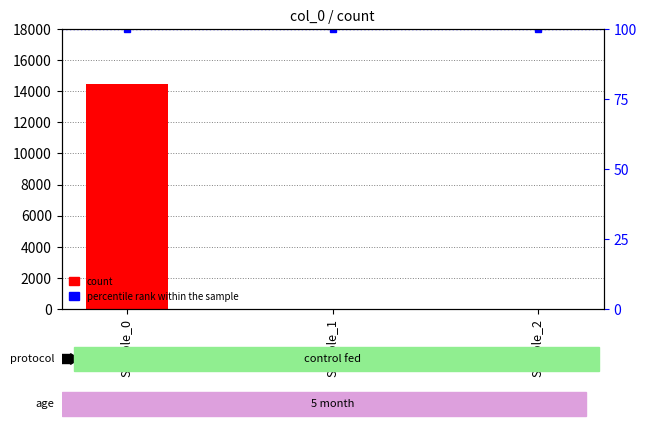

Rank the categories by value from lowest to highest.

Sample_1, Sample_2, Sample_0